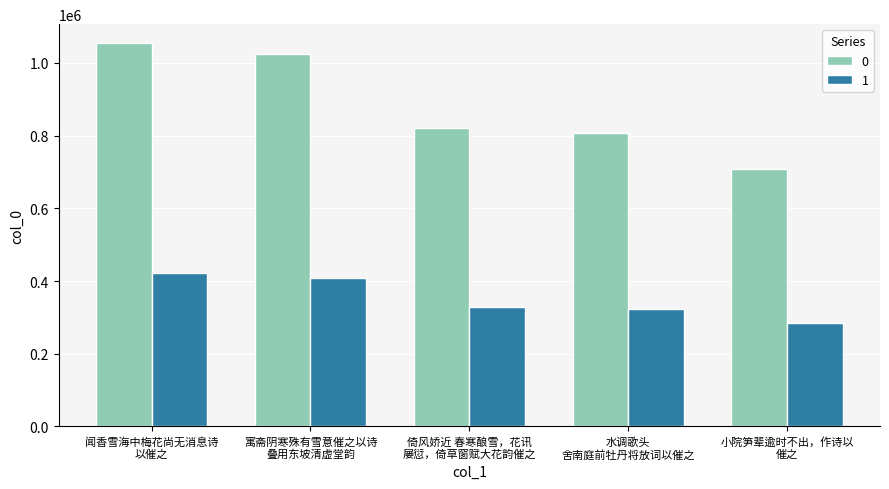

What is the minimum value shown in the chart?

283189